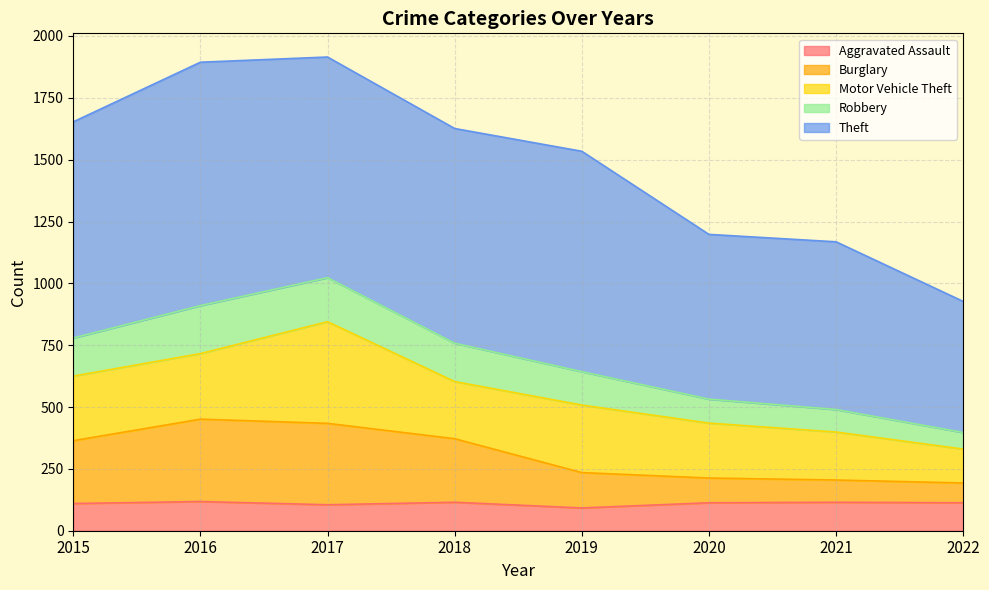

True or false: Robbery has a value of 459 at 2020.

False